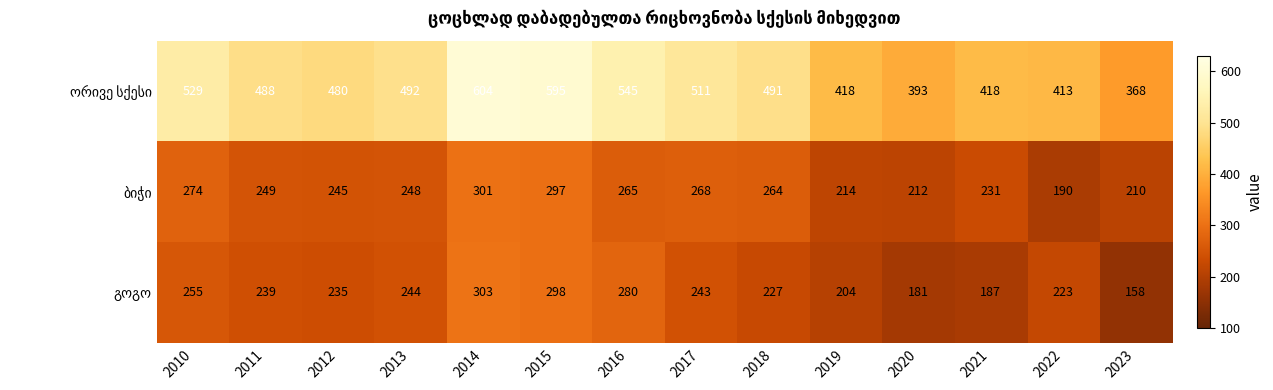

What is the spread (max minus min) of values at 2014?

303